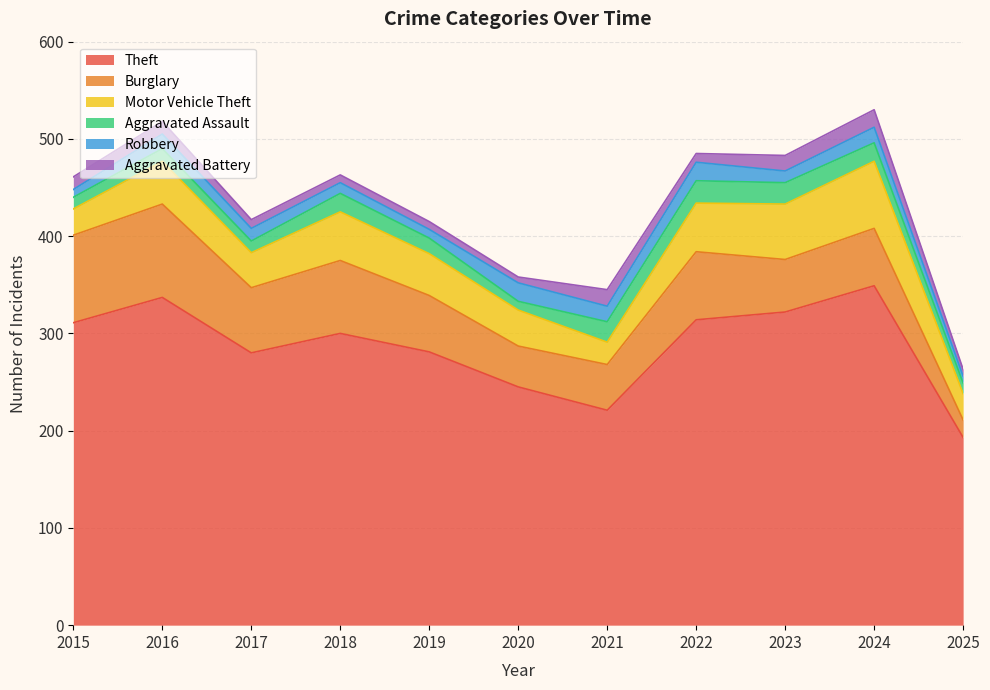

What is the maximum value shown in the chart?

349